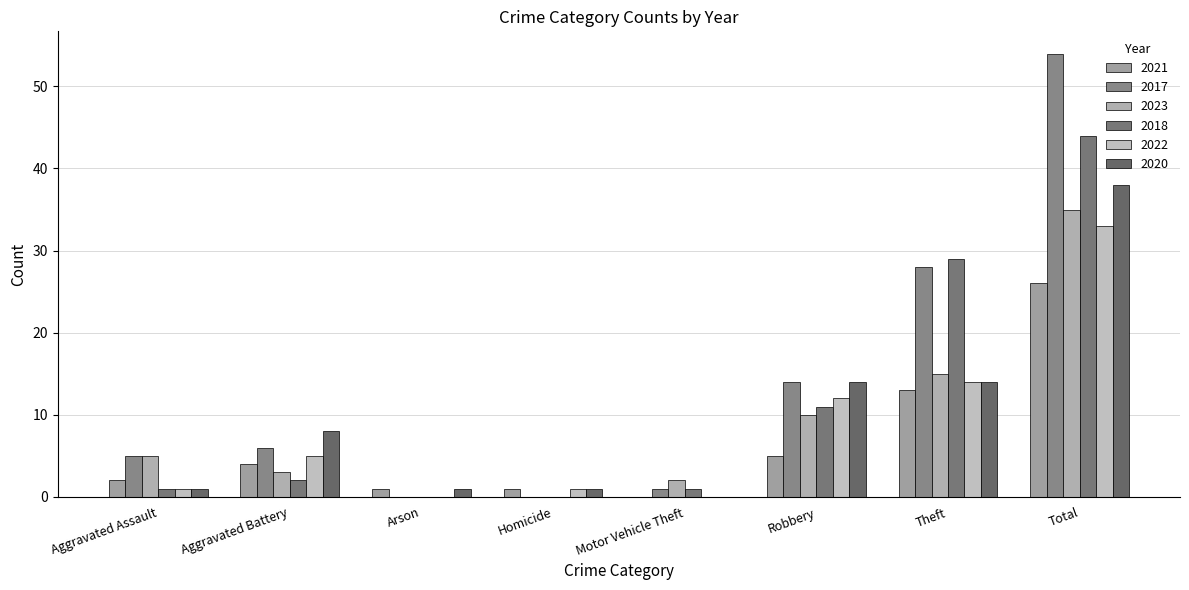

The value of 2021 at Aggravated Assault is 2. True or false?

True